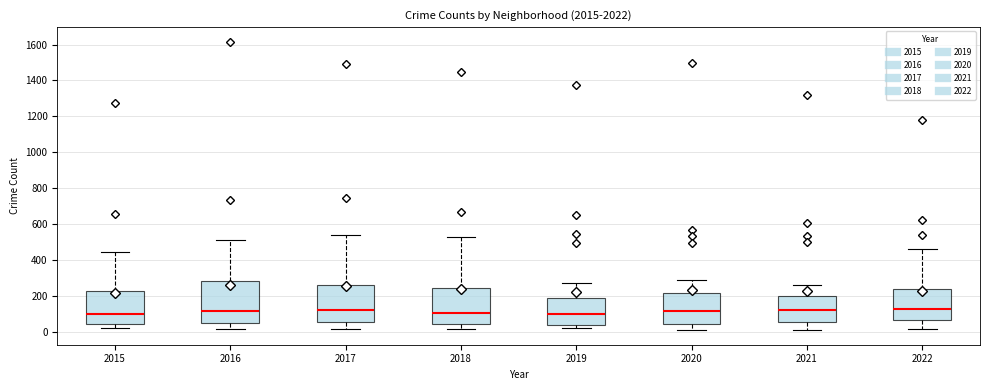

Comparing the boxes themselves (not the whiskers), which one is the tallest?

2016